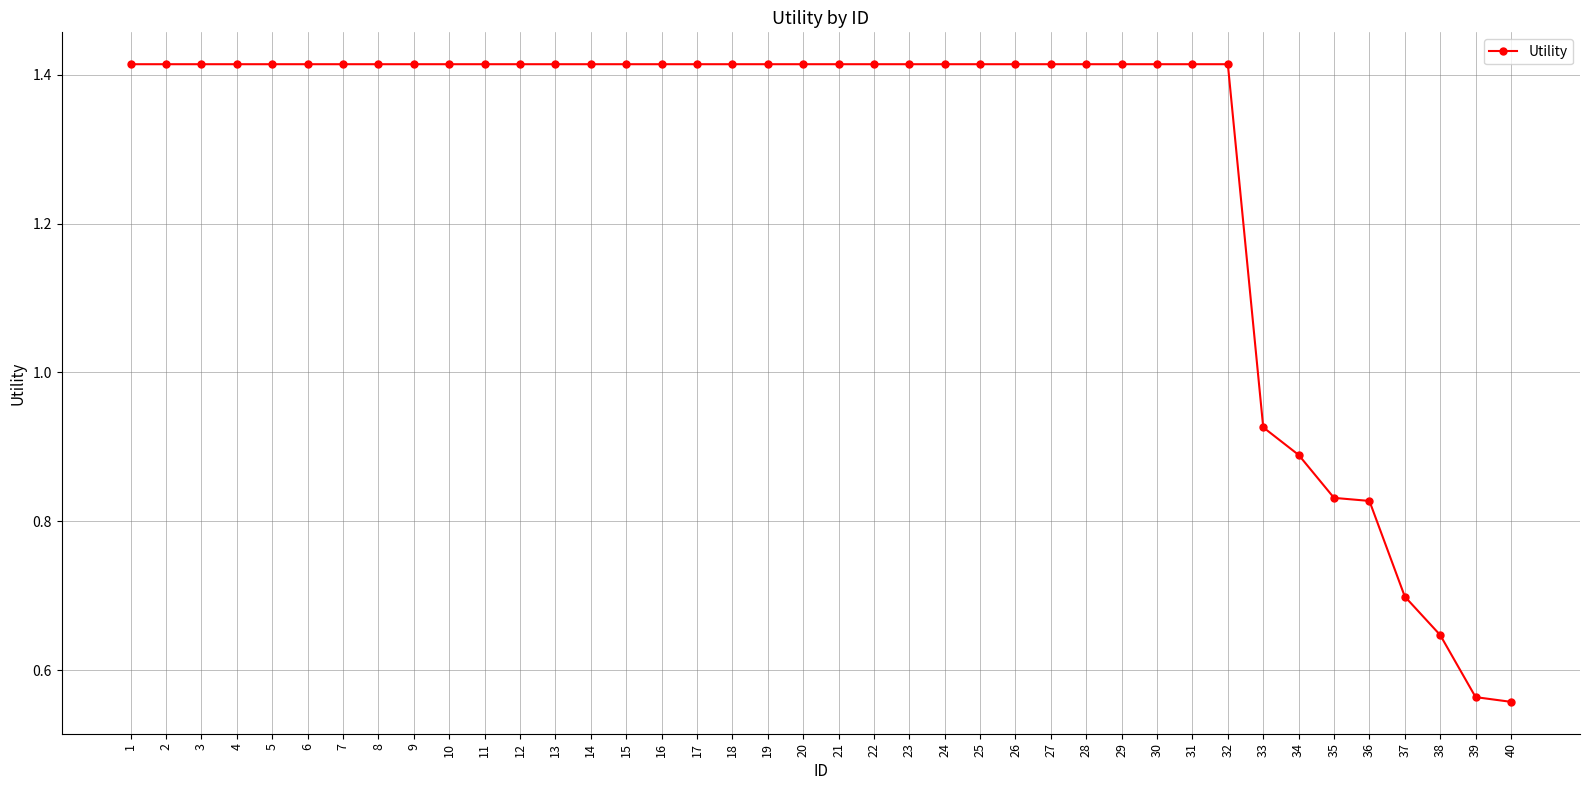

The value at 30 is 0.9. True or false?

False